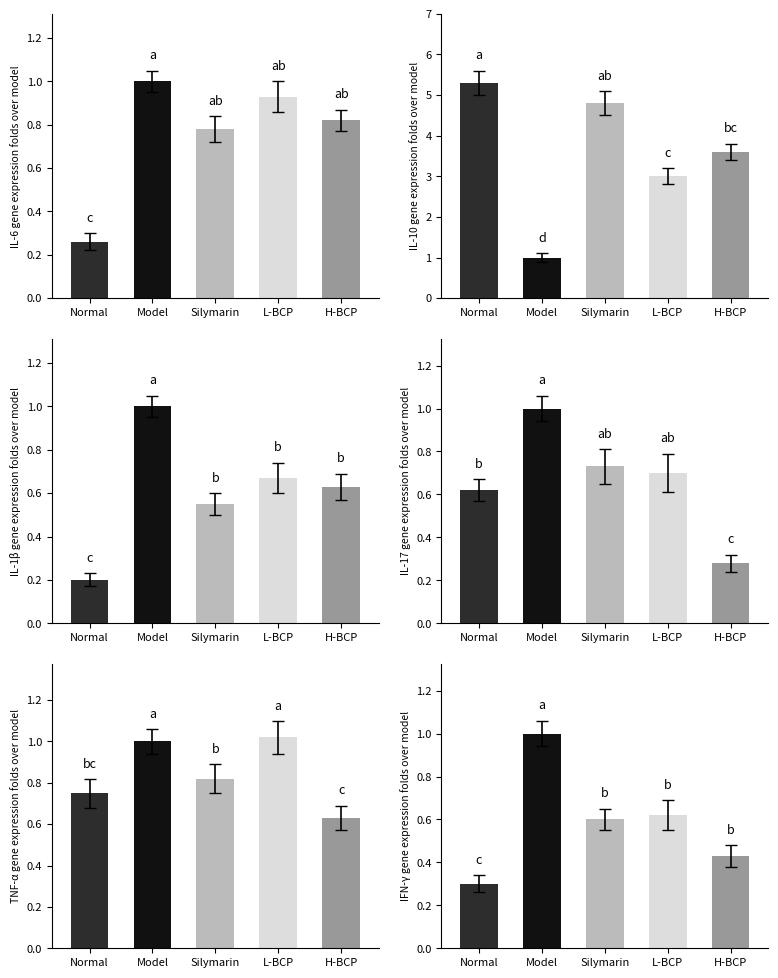

What is the label of the 1st bar from the right?

H-BCP